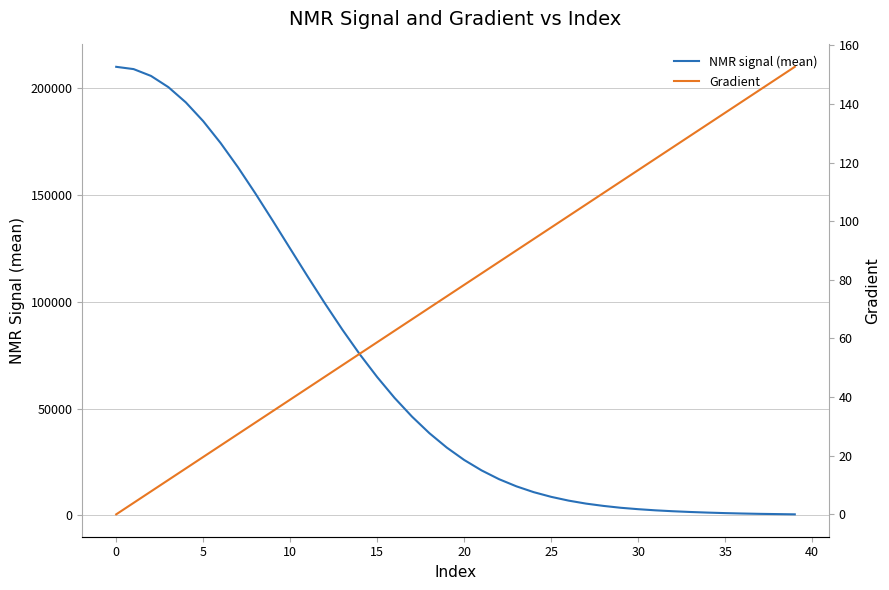

How many lines are shown in the chart?

2